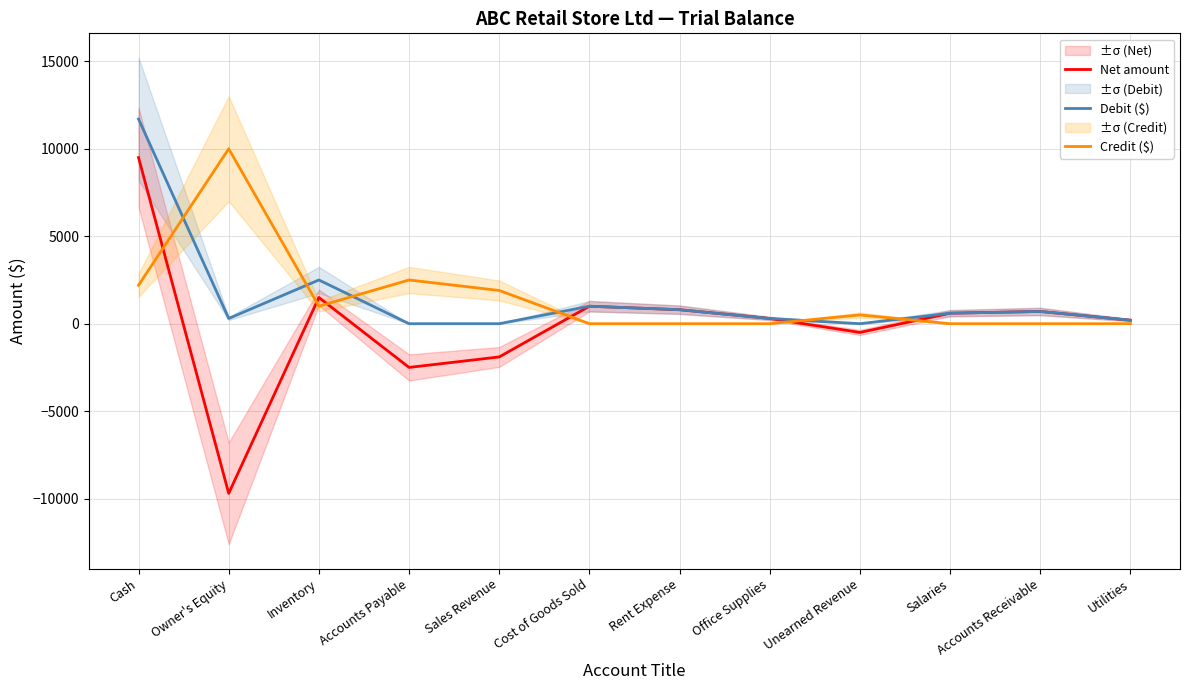

In Net amount, how many points are higher than both neighbors (excluding endpoints)?

3